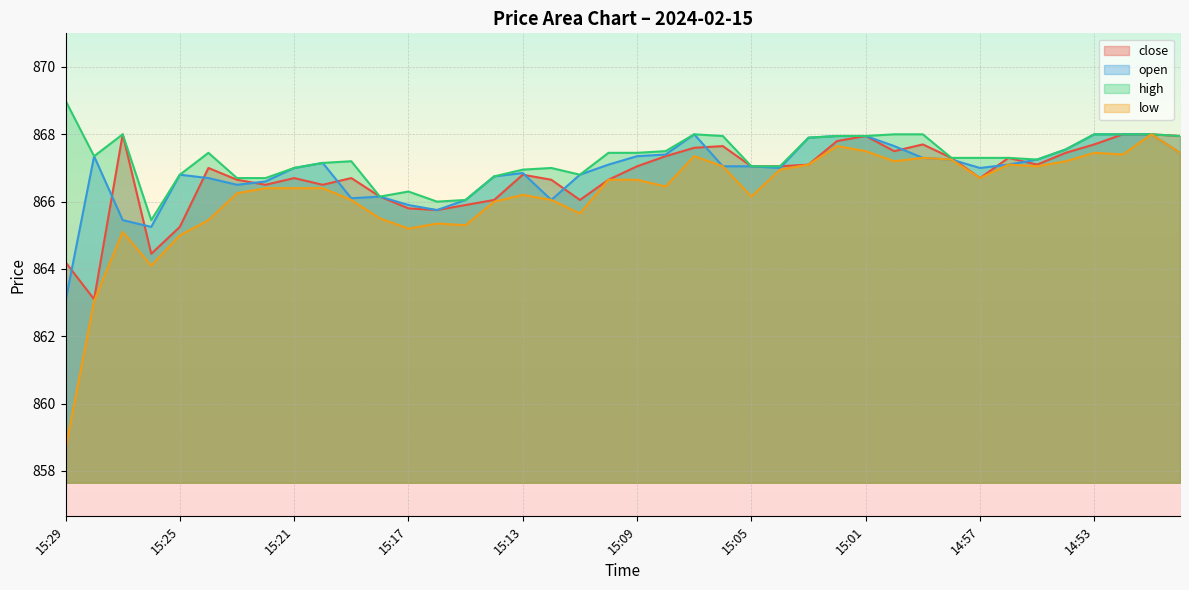

What is the maximum value for close?

868.0